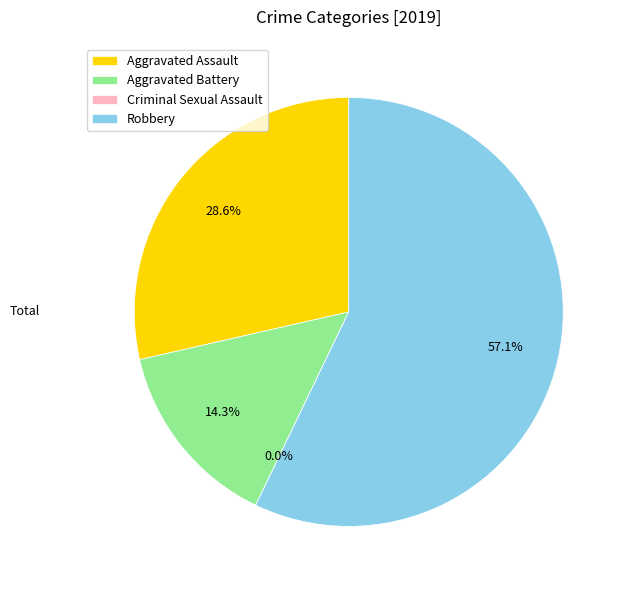

To the nearest percent, what is the difference between the Aggravated Battery and Criminal Sexual Assault slice percentages?

14%